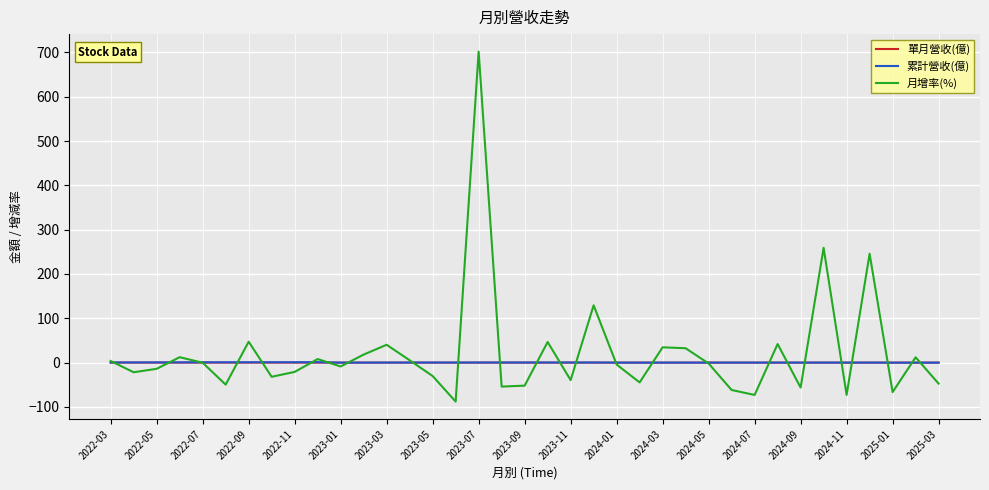

How many series are shown in this chart?

3